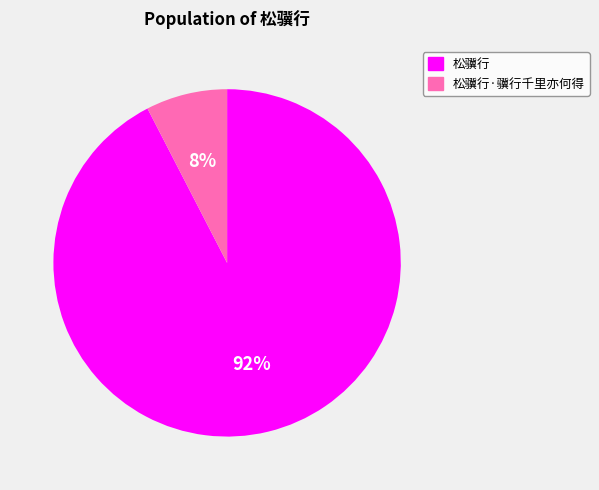

Which category accounts for the majority?

松骥行